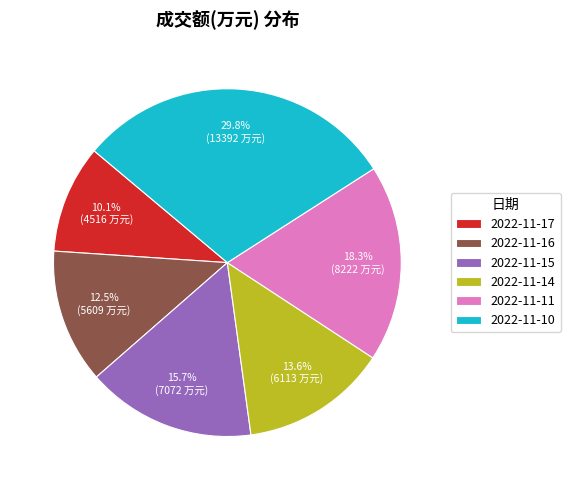

Between 2022-11-11 and 2022-11-16, which is larger?

2022-11-11